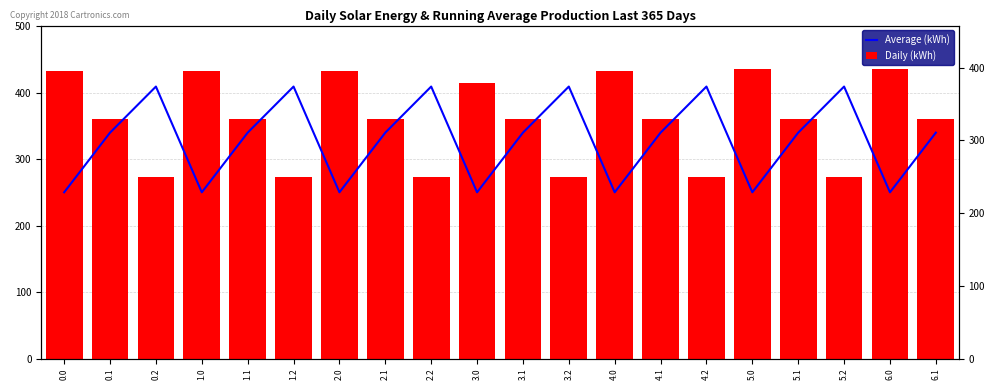

Which category has the highest value across all series?

5.0